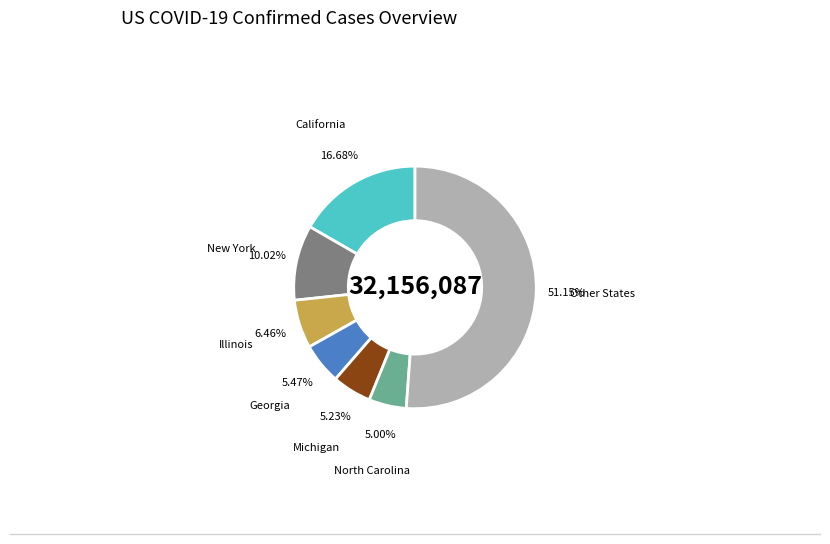

Which category has the biggest portion of the pie?

Other States